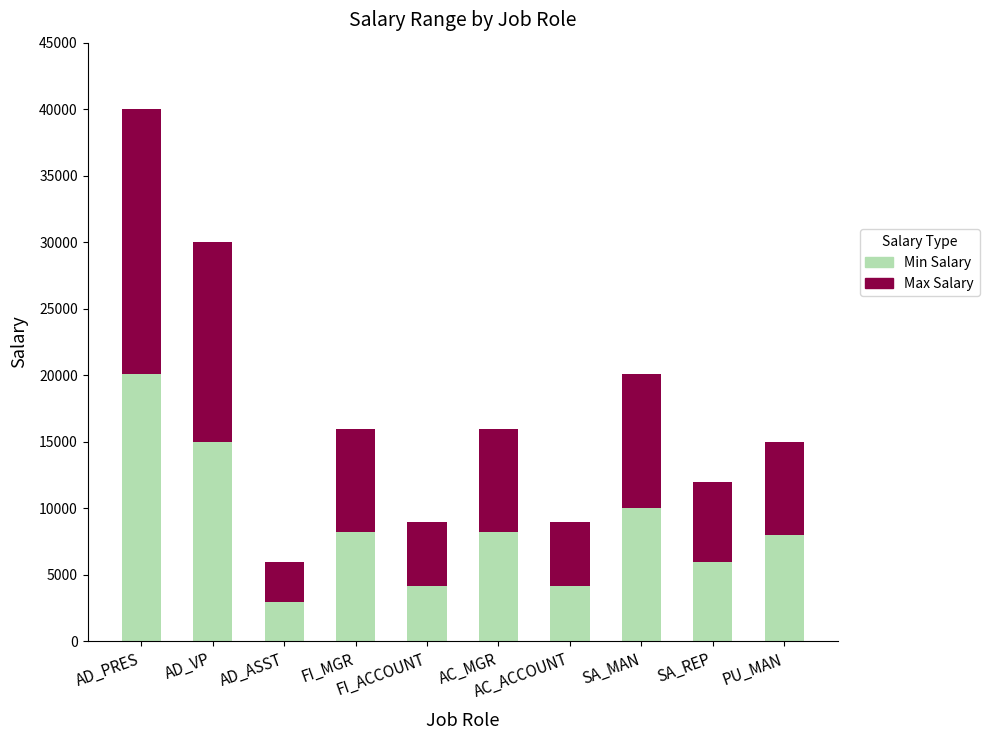

What is the sum of all Min Salary values?

86880